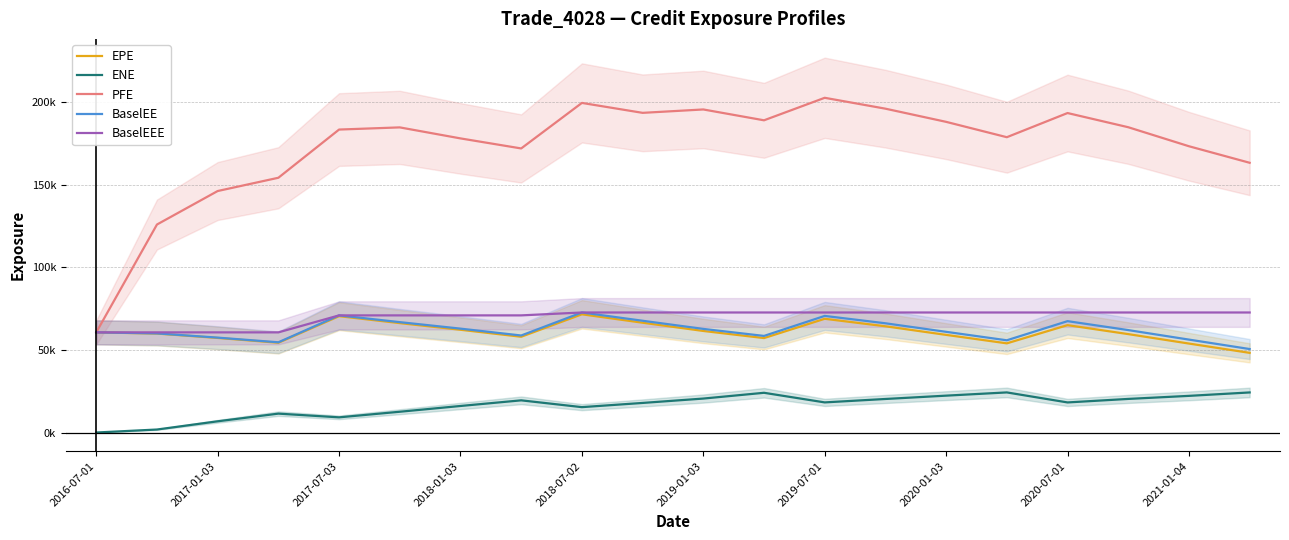

What is the lowest value of the BaselEE series?

50552.1